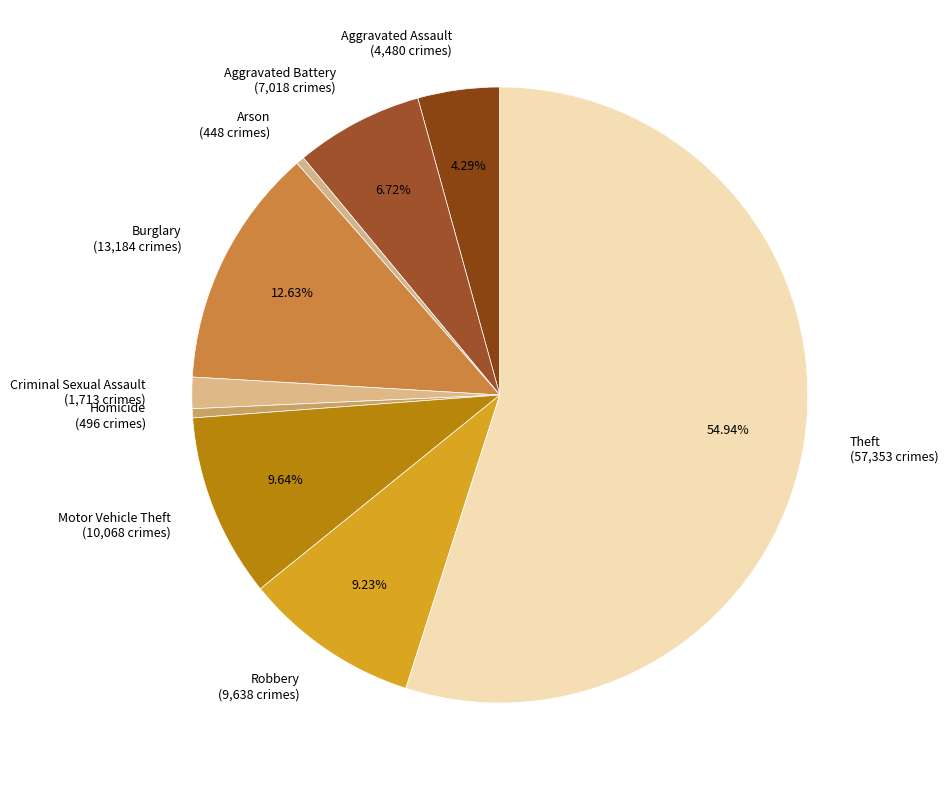

Approximately how many times larger is the value at Aggravated Battery compared to Burglary?

0.5